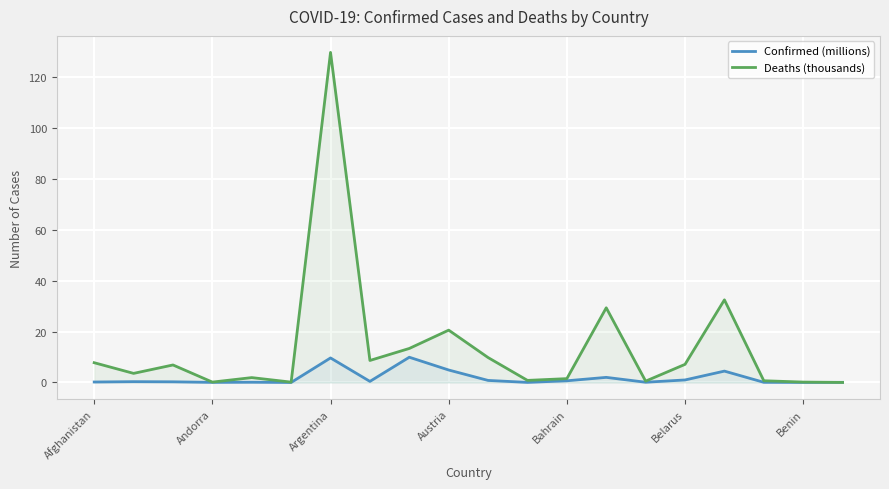

Rank the series at Argentina from lowest to highest value.

Confirmed (millions), Deaths (thousands)